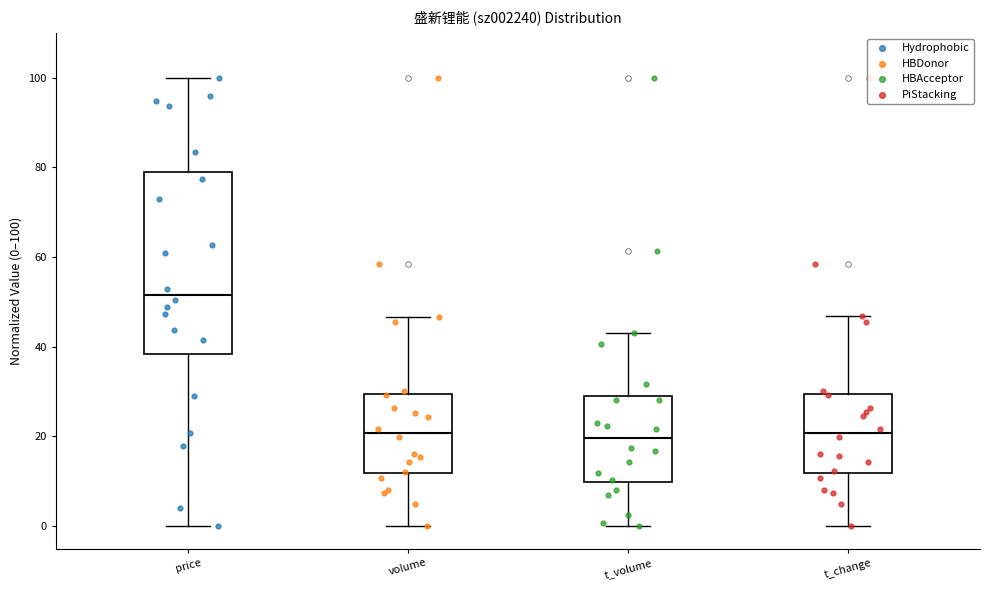

Comparing the boxes themselves (not the whiskers), which one is the tallest?

price